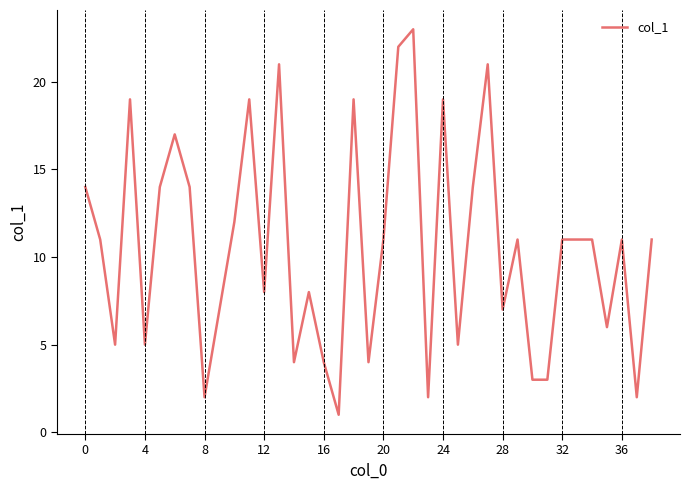

What is the greatest value displayed?

23